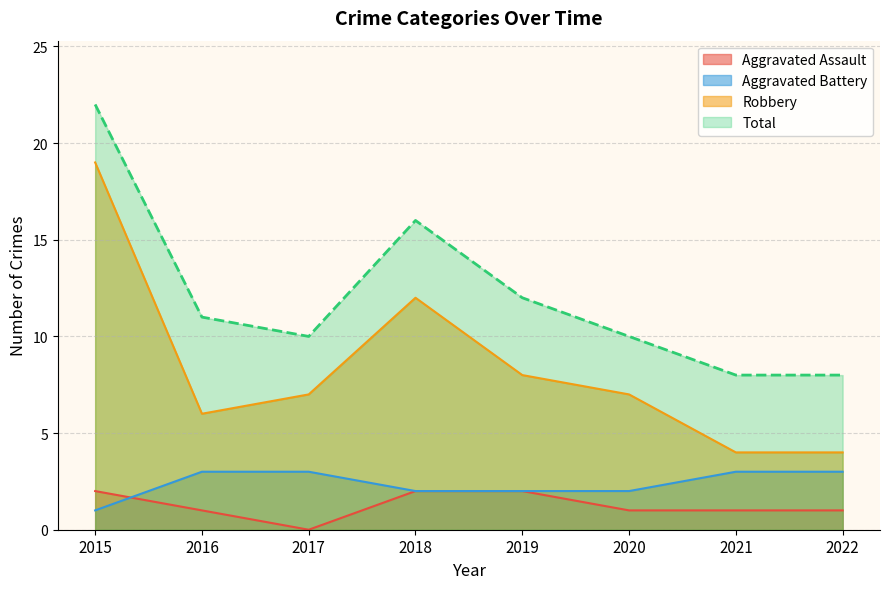

What is the approximate value of Aggravated Battery at 2019?

2